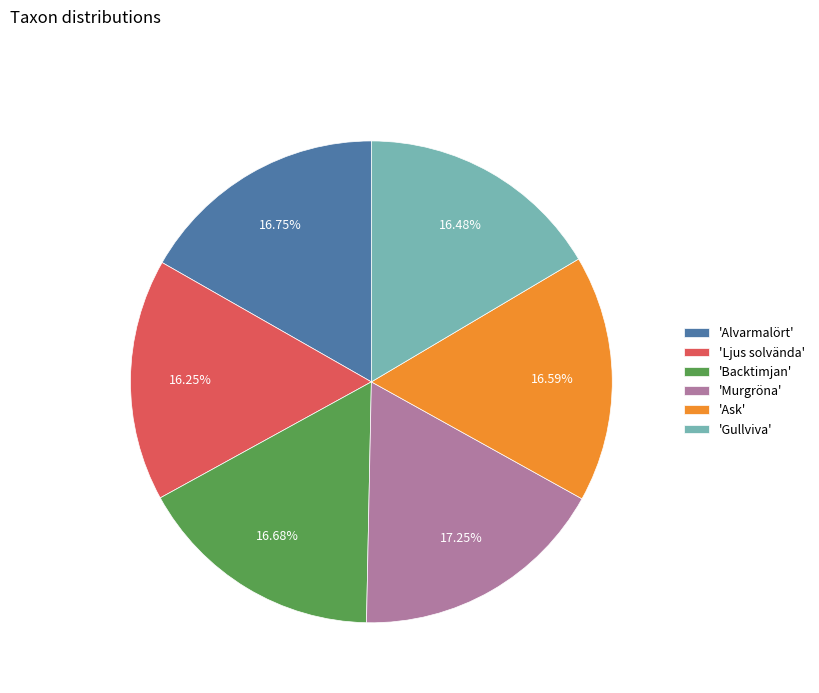

Does 'Alvarmalört' account for over 50% of the chart?

No